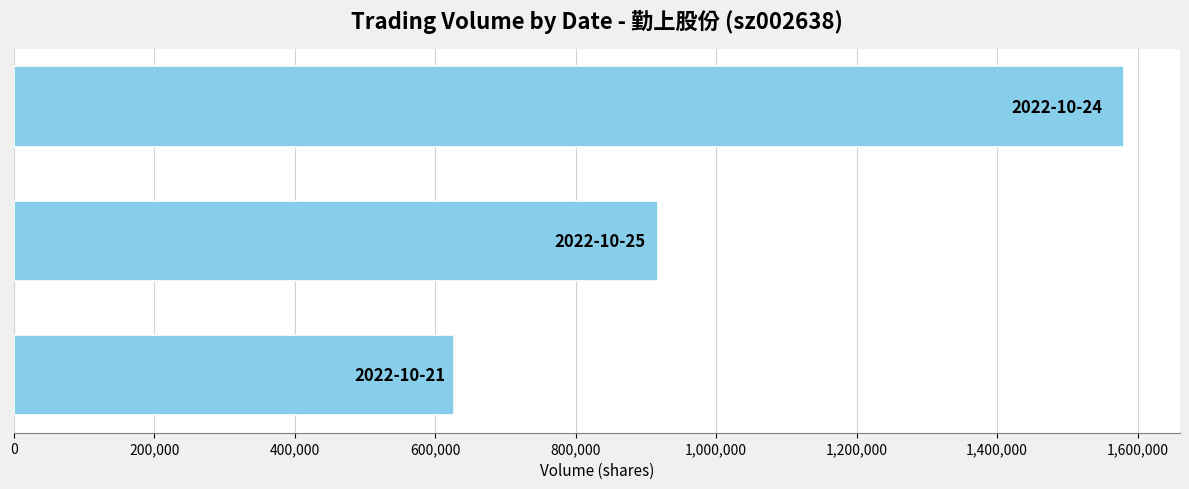

What is the greatest value displayed?

1581281